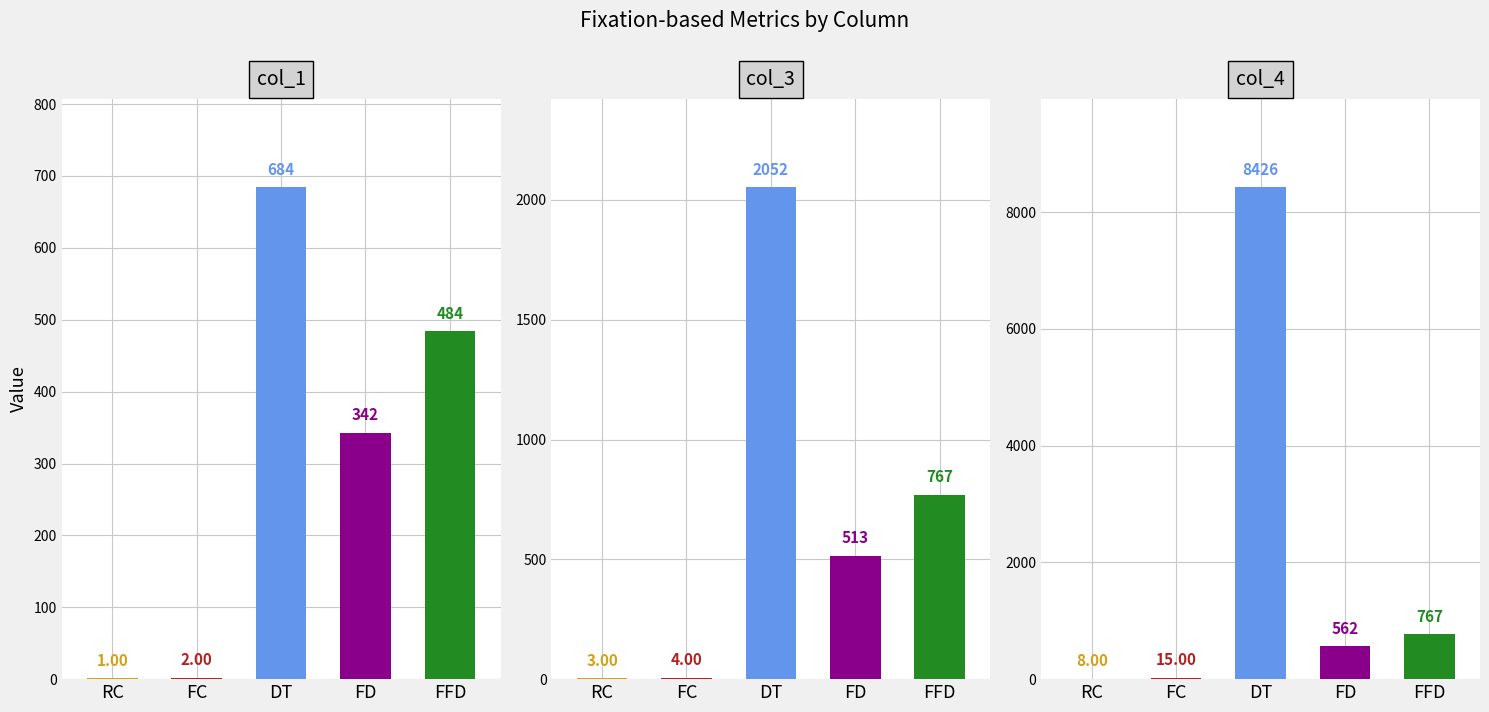

At how many categories does at least one series exceed 3809?

1